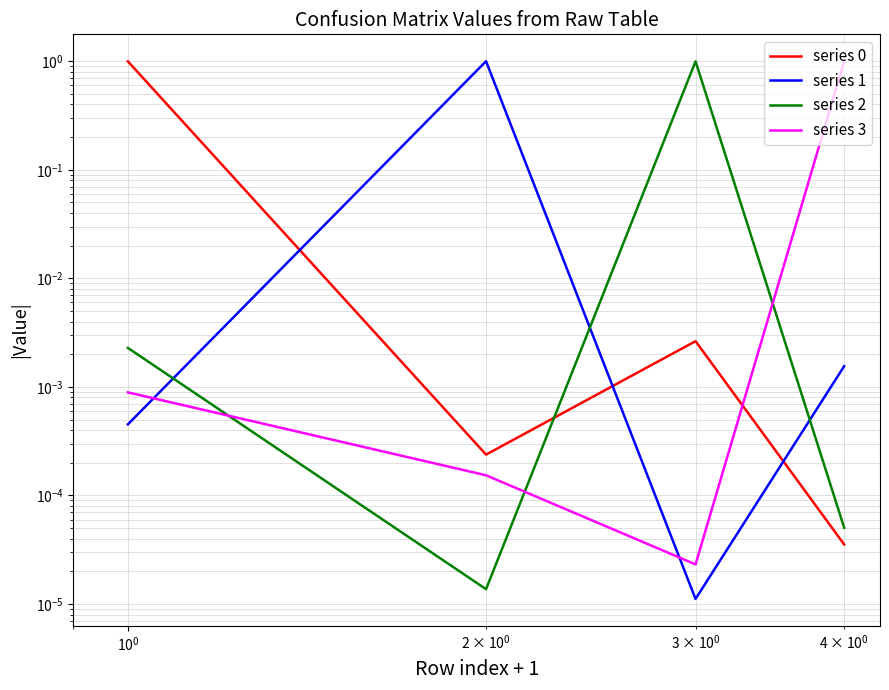

What are all the series names shown in the legend?

series 0, series 1, series 2, series 3